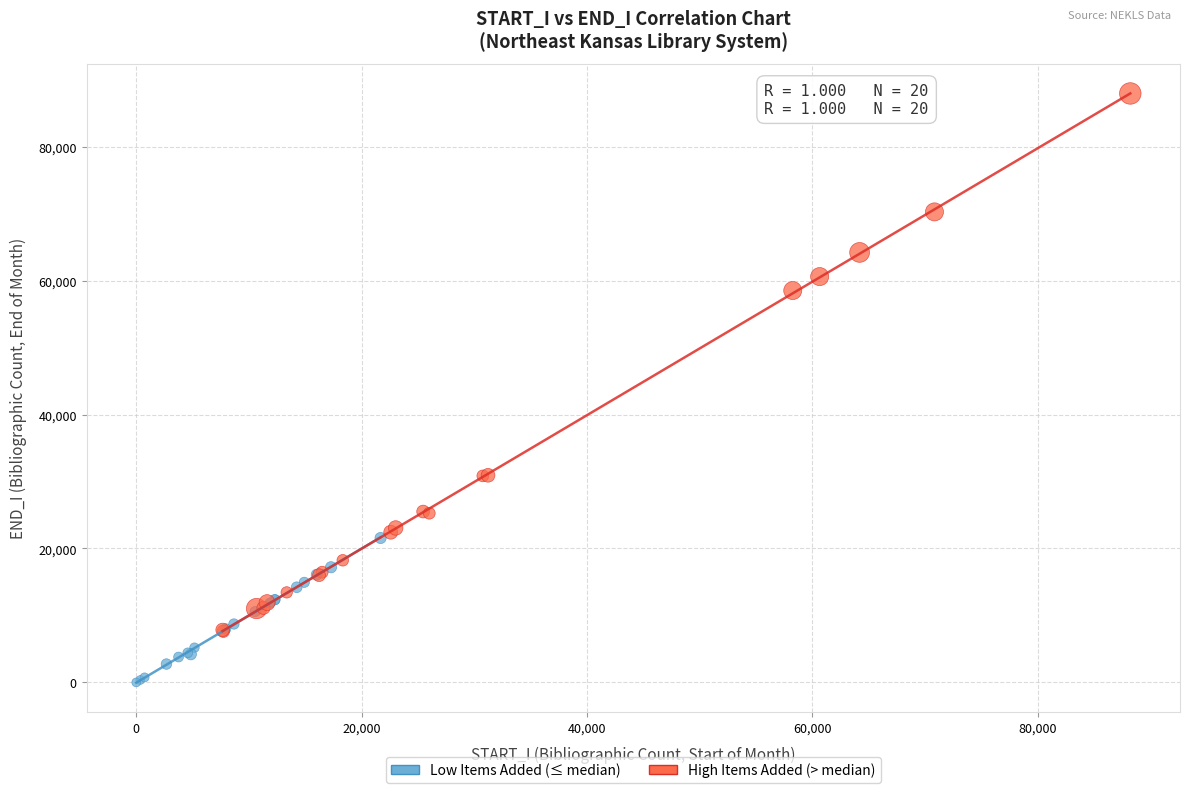

Which series contains the lowest Y value?

Low Items Added (≤ median)